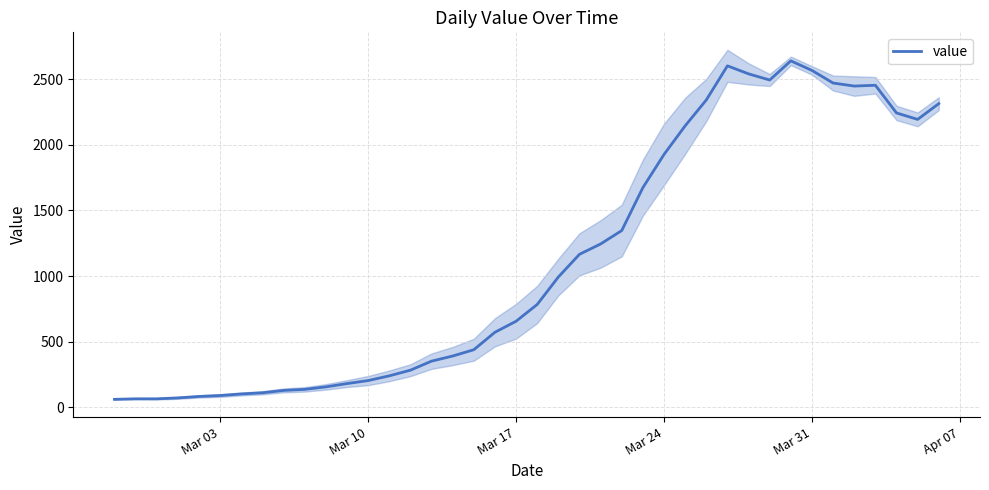

What is the highest value of the value series?

2640